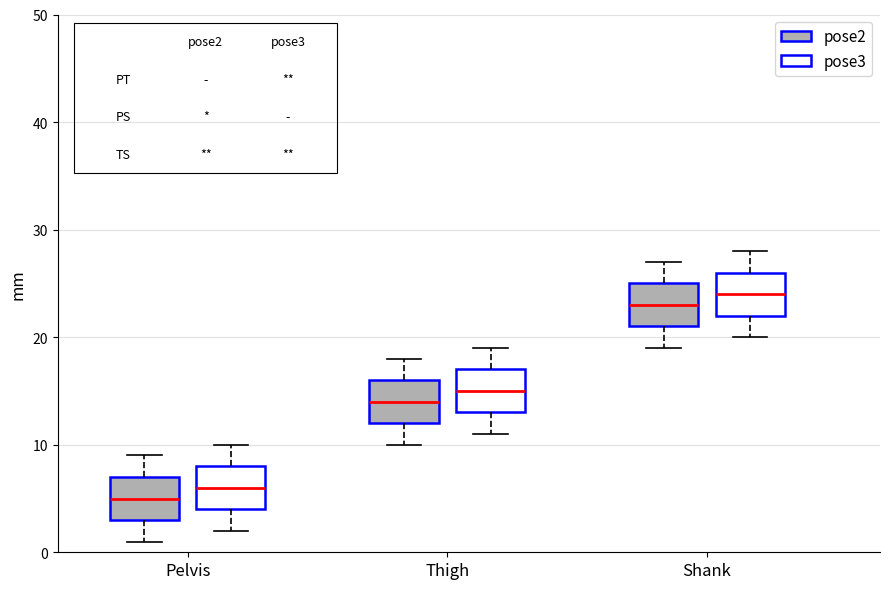

Which box has the highest median line?

Shank (pose3)